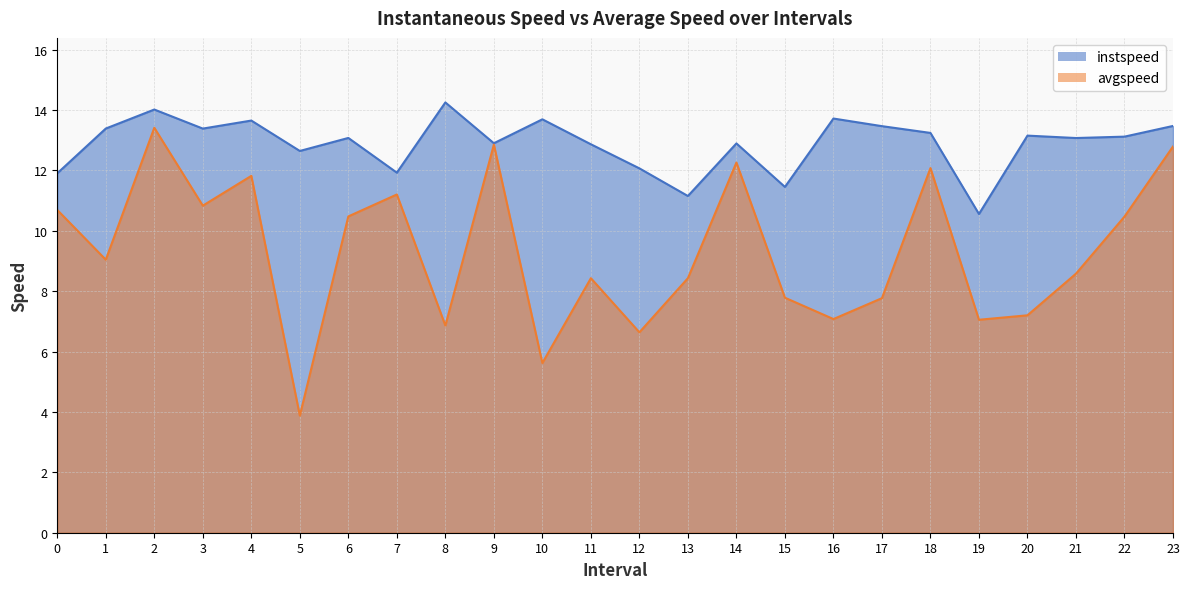

The avgspeed series shows 6.9 at 8. True or false?

True